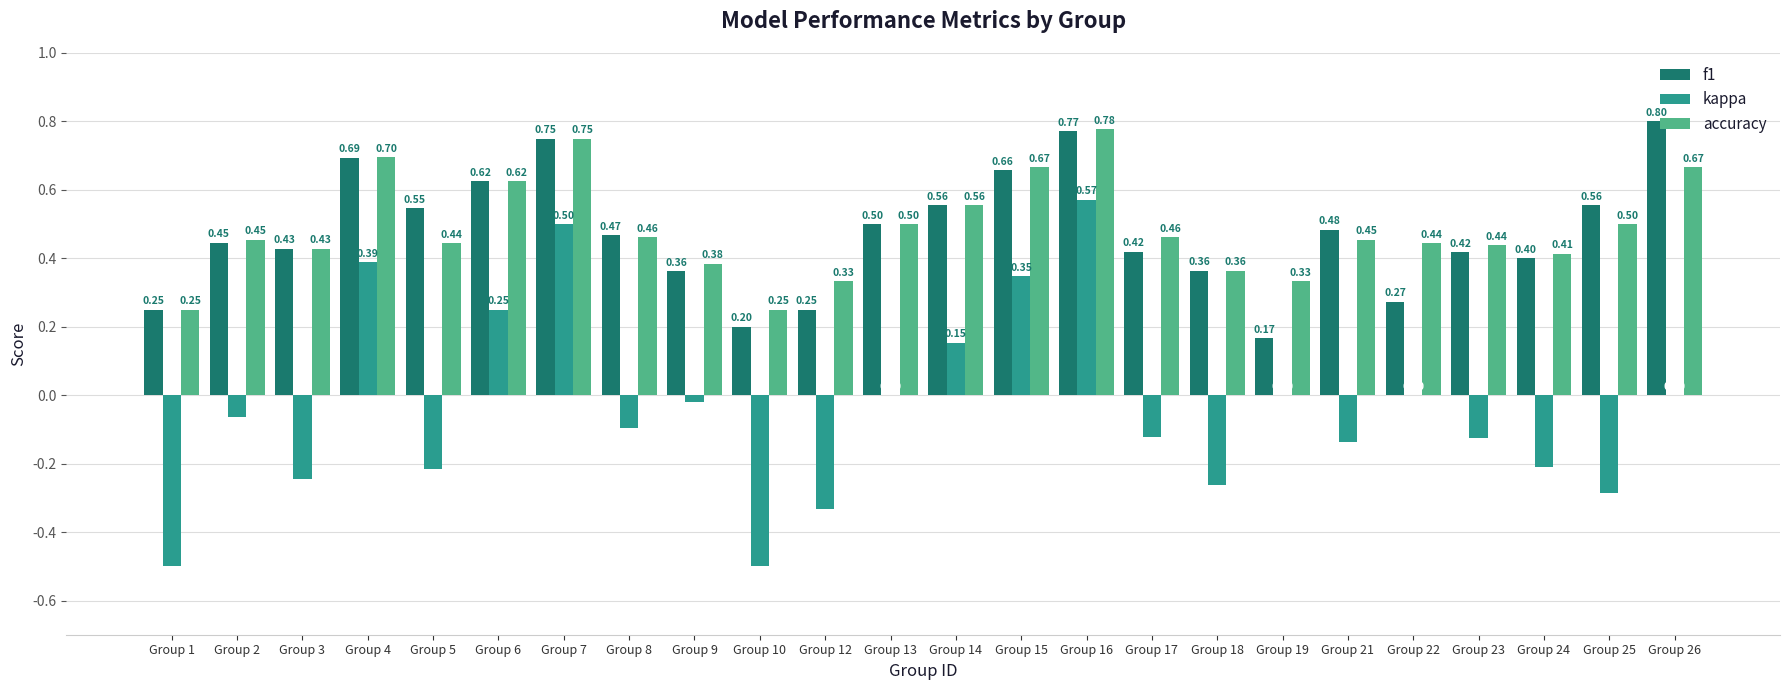

Between Group 9 and Group 14, which series saw the biggest shift?

f1